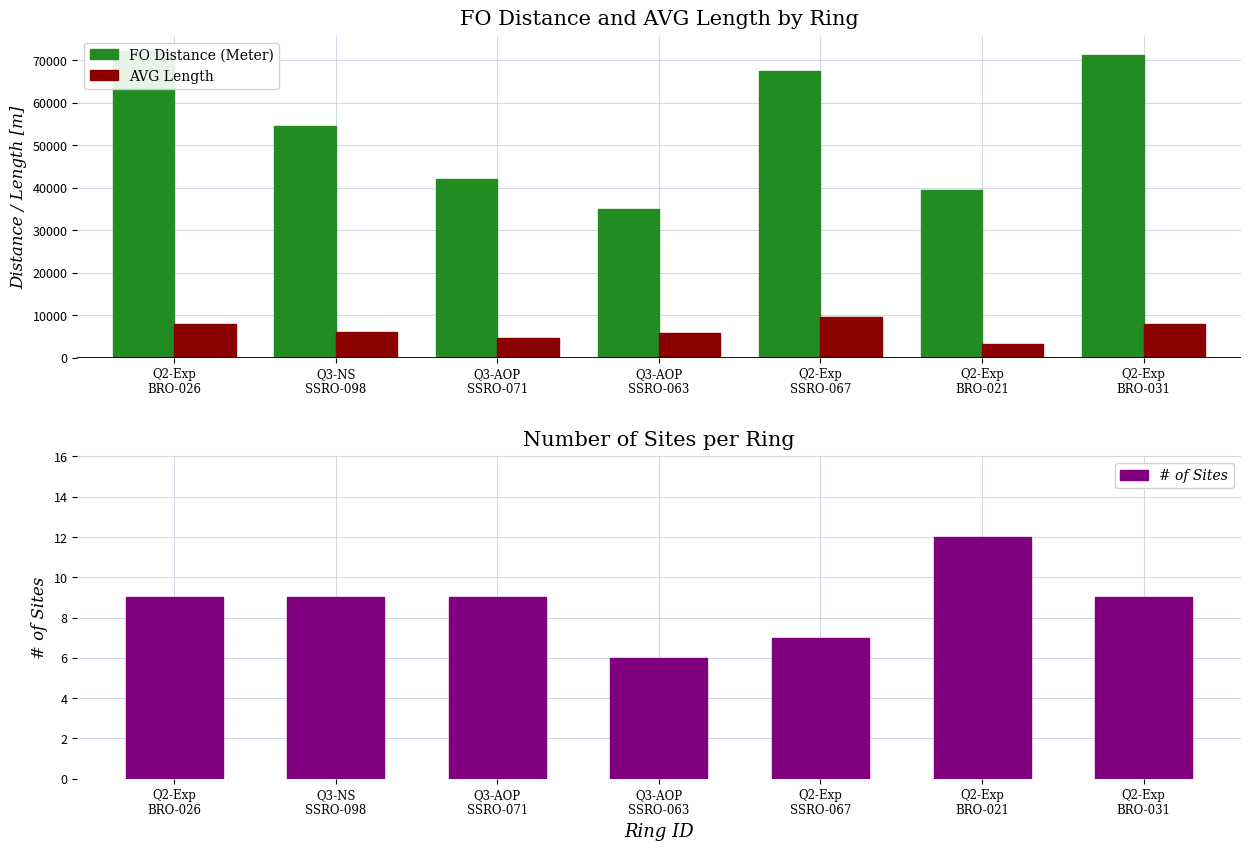

How many series are shown in this chart?

3